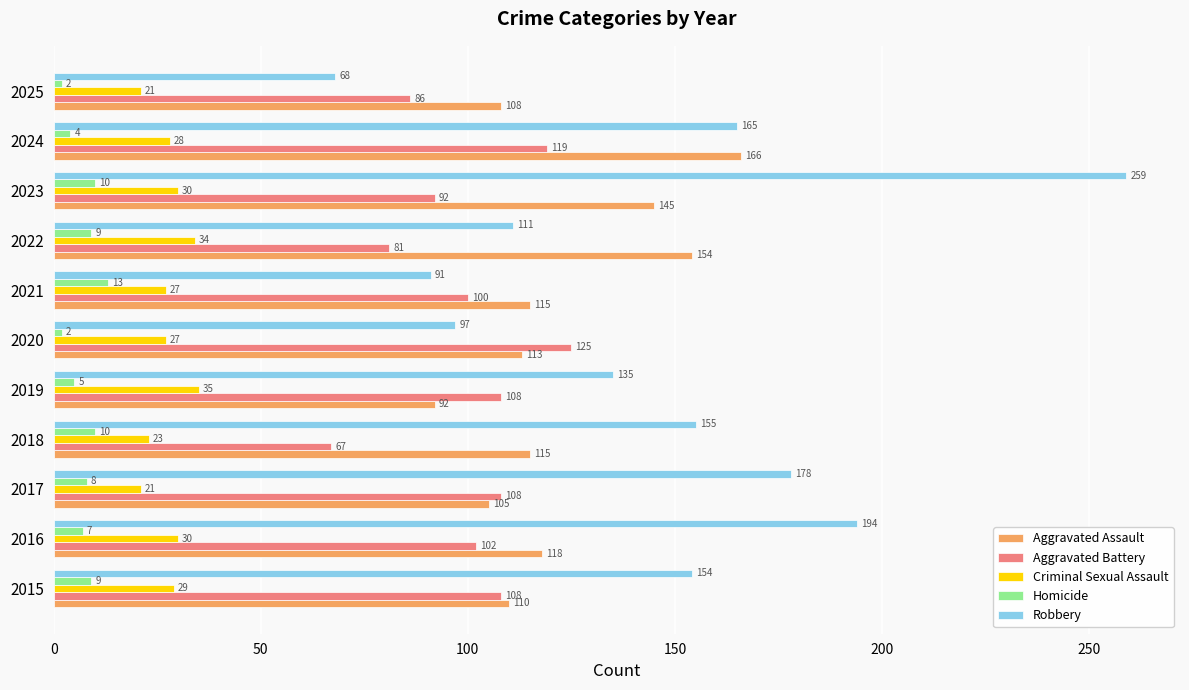

Is it true that Aggravated Assault equals 145 at 2023?

True